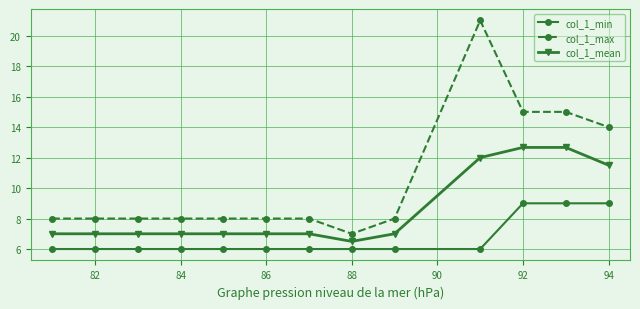

True or false: col_1_mean and col_1_min cross at least once.

False